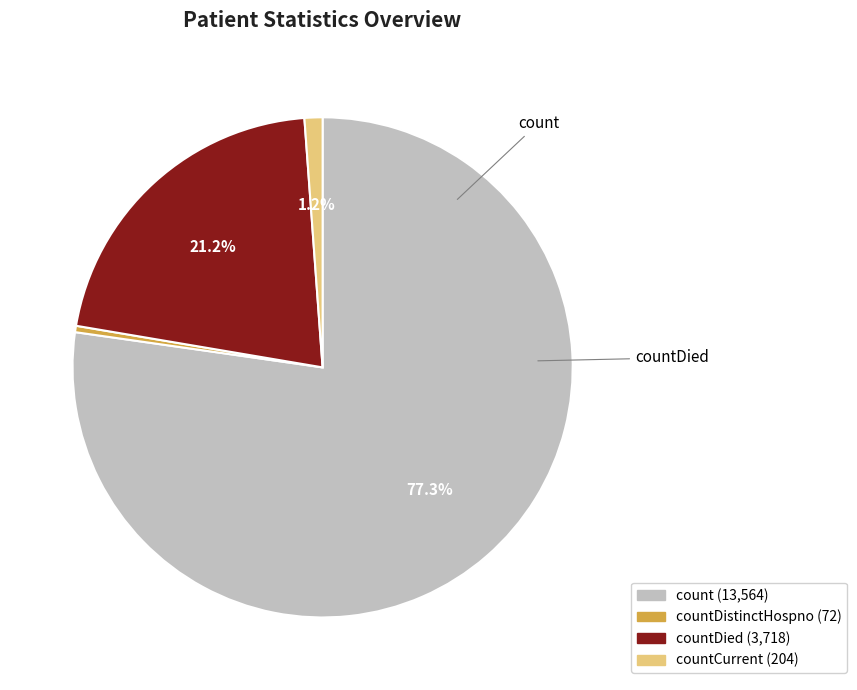

Is there any slice that represents more than half of the pie?

Yes